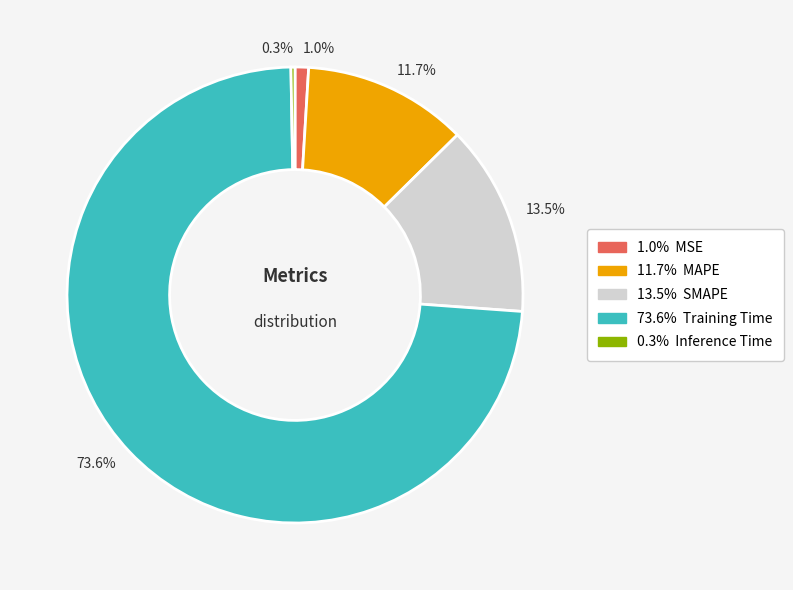

Is there a majority slice in this chart?

Yes